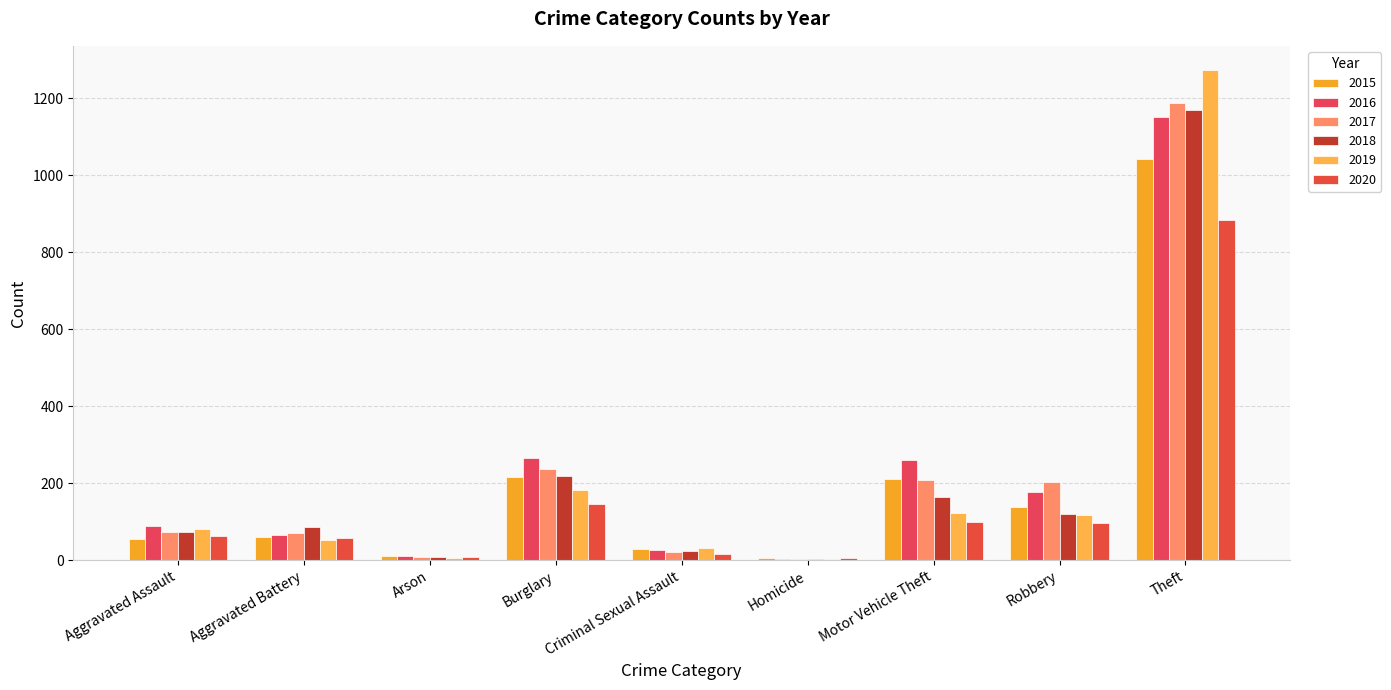

Count the number of categories in the chart.

9